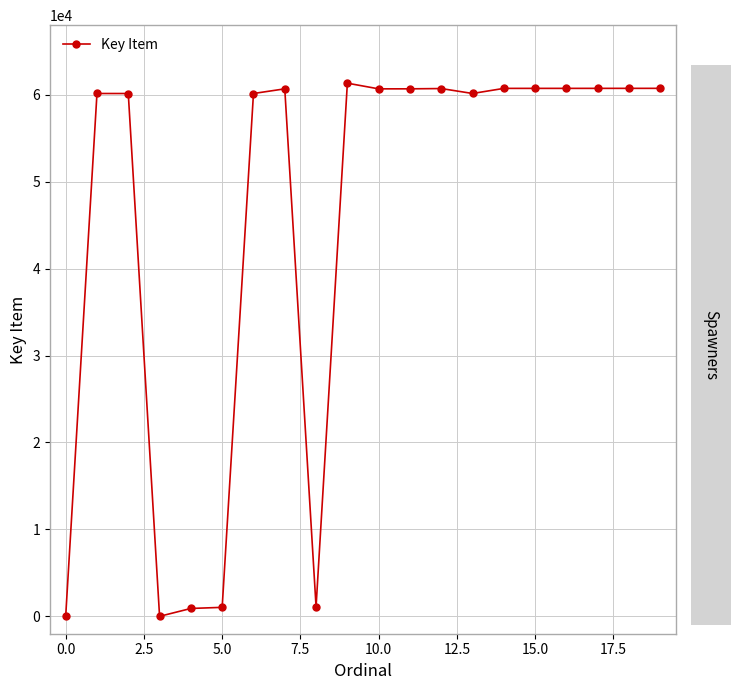

What is the difference between the maximum and second lowest values?

61327